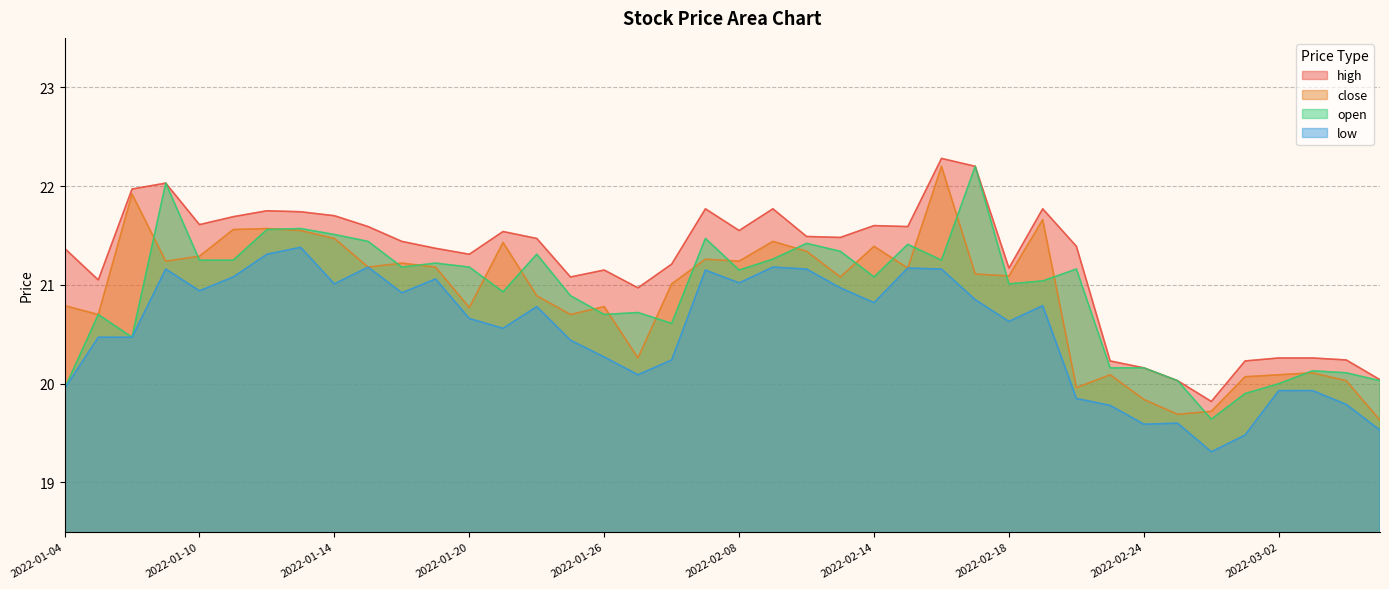

Which series has the largest range (max minus min)?

close